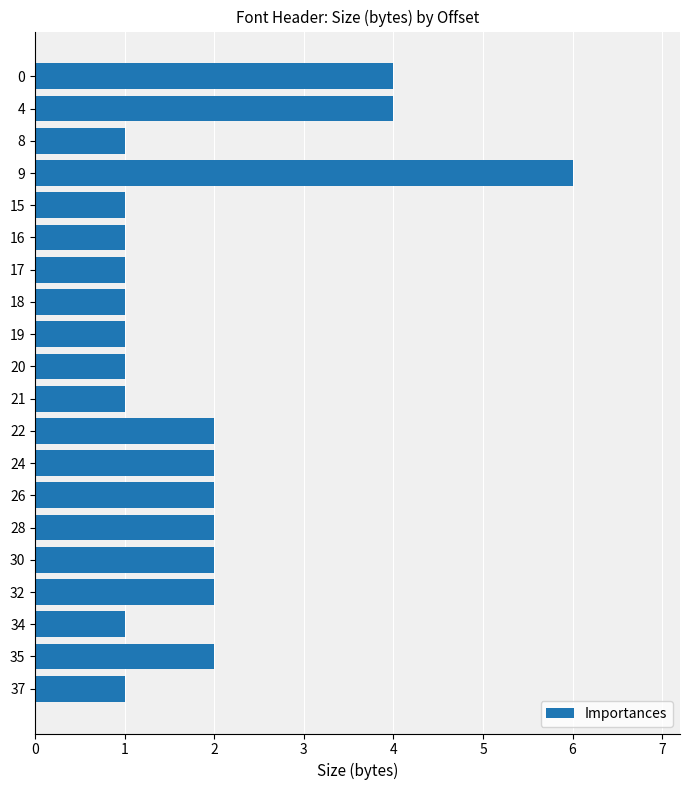

True or false: the data shows 2 at 16.

False